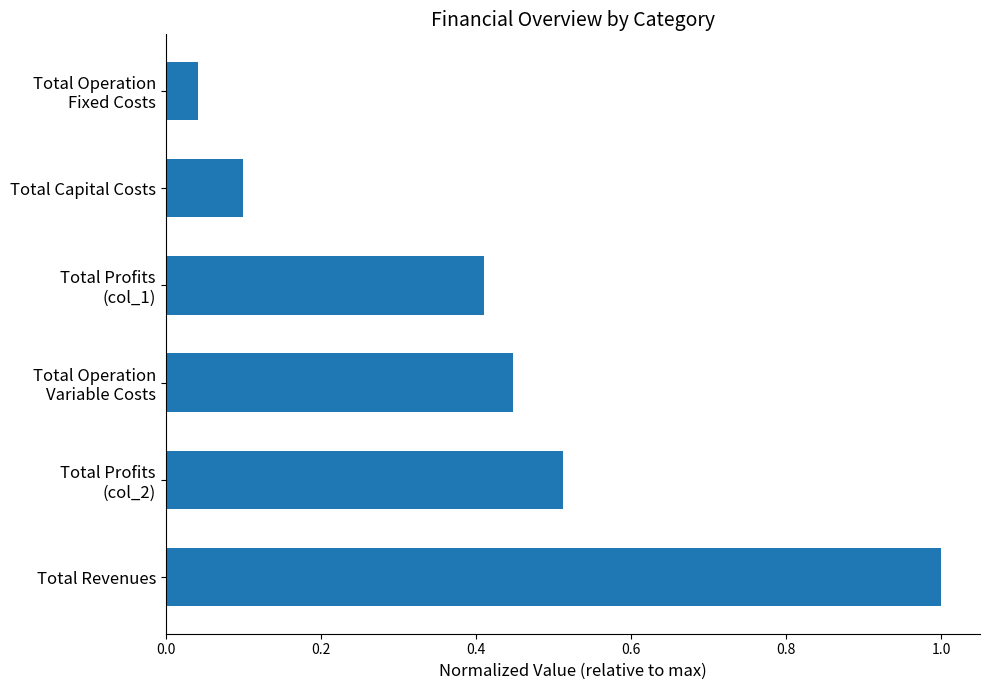

The value at Total Revenues is 1.0. True or false?

True